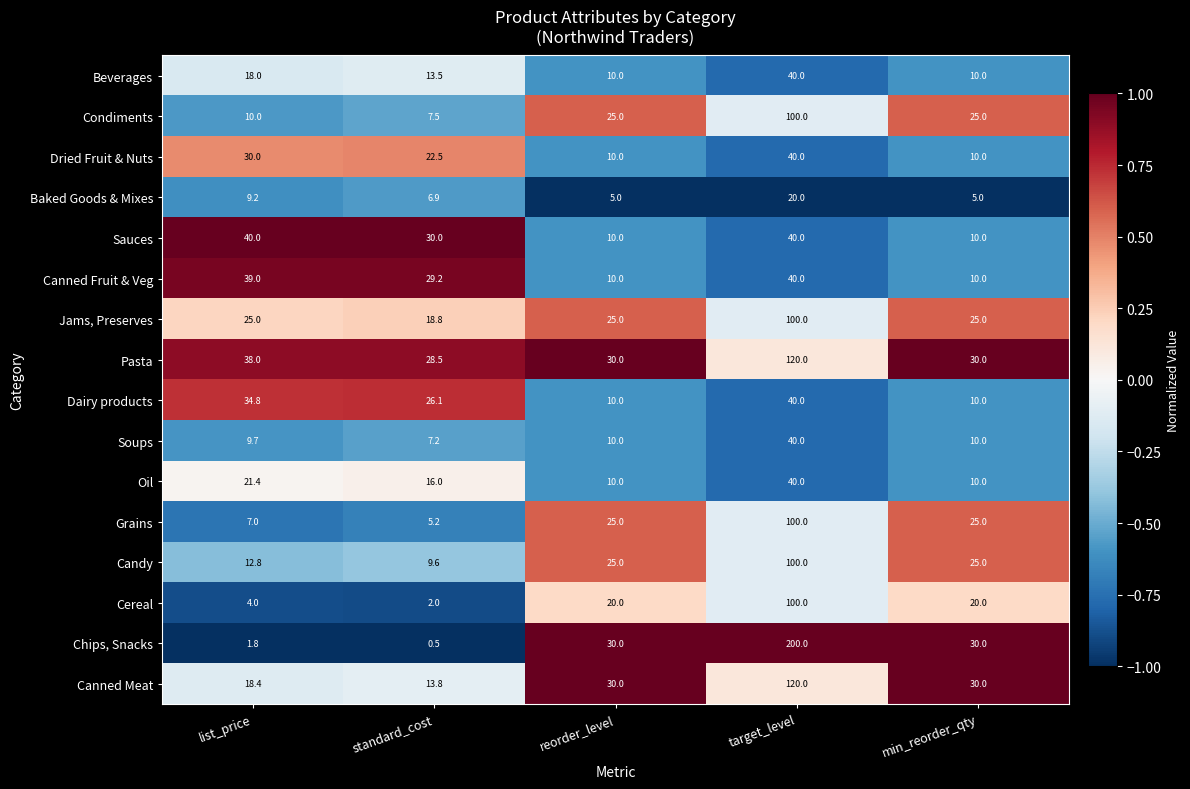

Count the number of data series in this chart.

16